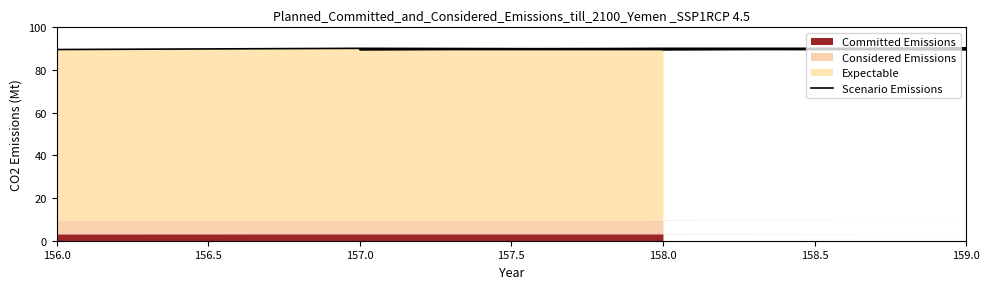

What is the difference between the maximum and minimum values?

0.6